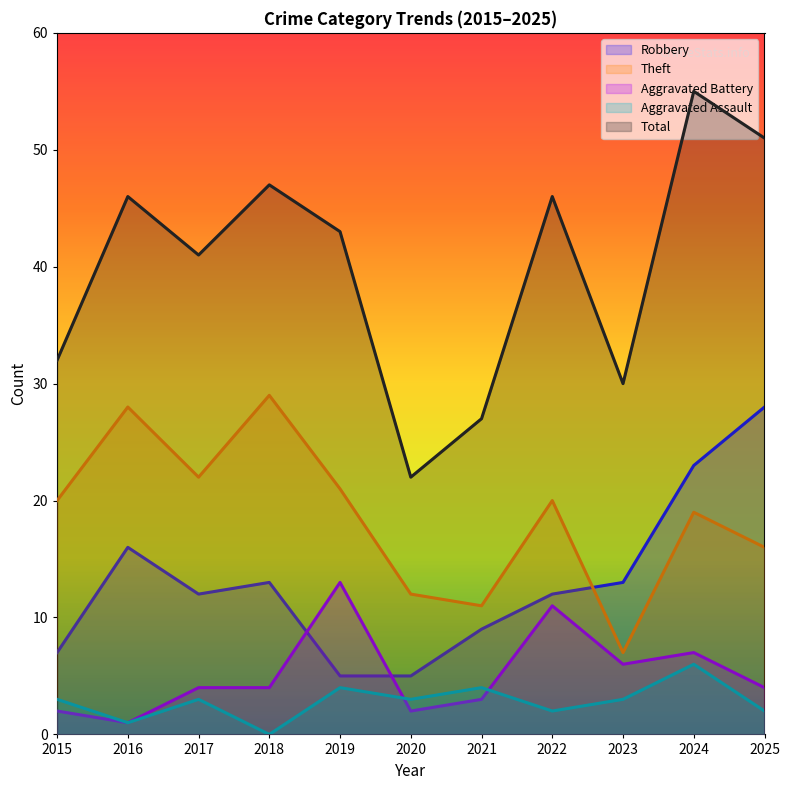

Reading left to right, list all the values displayed in this chart.

Robbery: 7	16	12	13	5	5	9	12	13	23	28
Theft: 20	28	22	29	21	12	11	20	7	19	16
Aggravated Battery: 2	1	4	4	13	2	3	11	6	7	4
Aggravated Assault: 3	1	3	0	4	3	4	2	3	6	2
Total: 32	46	41	47	43	22	27	46	30	55	51